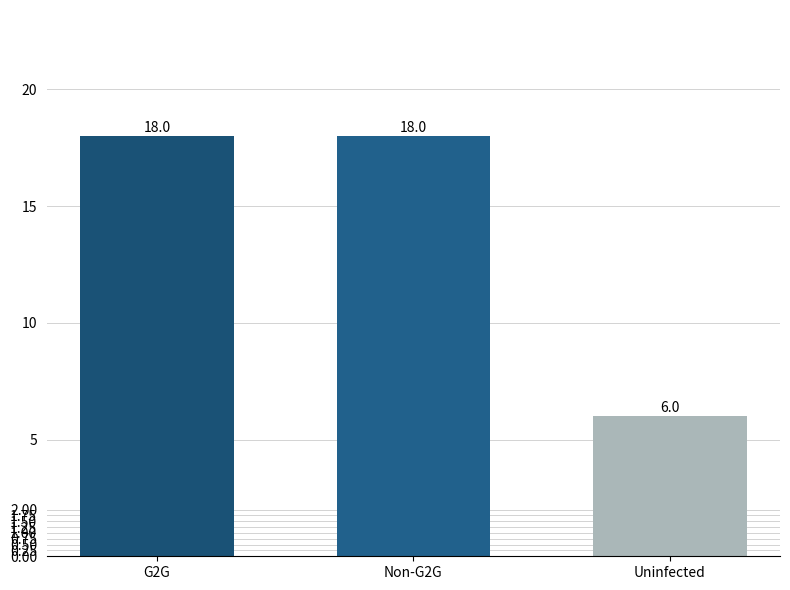

What is the change in value from Non-G2G to Uninfected?

-12